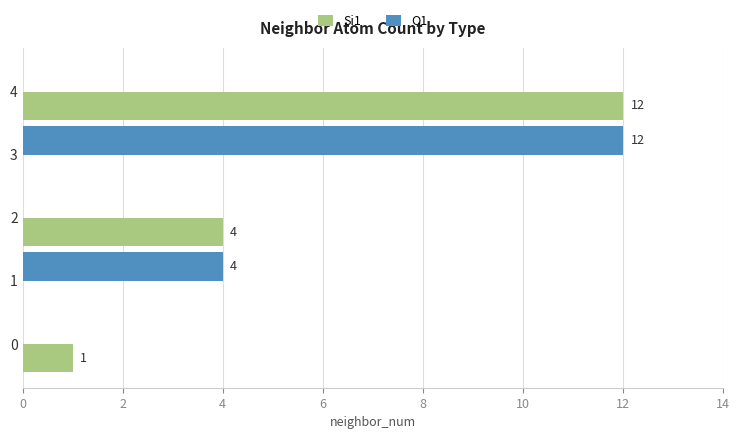

What are all the series names shown in the legend?

Si1, O1